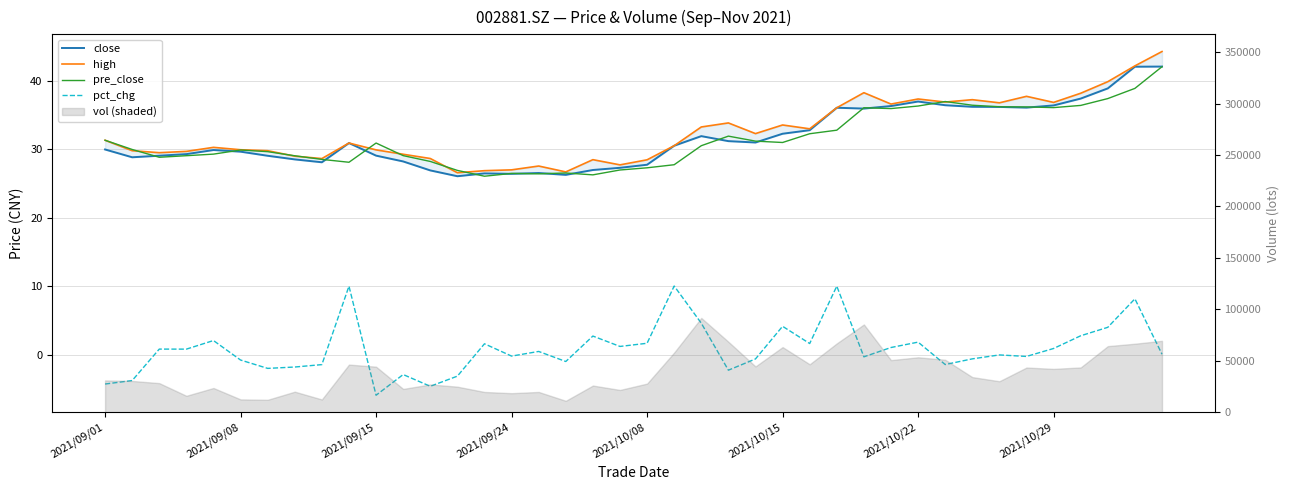

Rank the series at 2021/09/08 from highest to lowest value.

pre_close, high, close, pct_chg